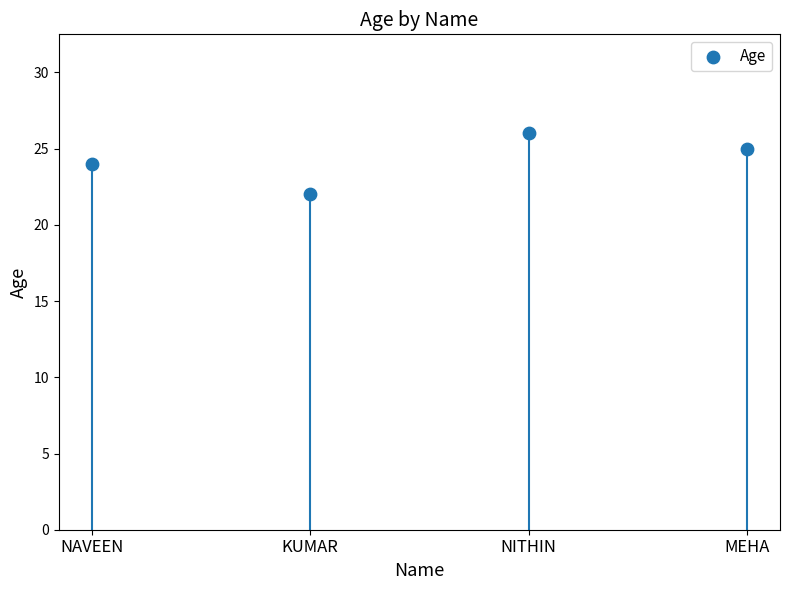

What is the change in value from NAVEEN to KUMAR?

-2